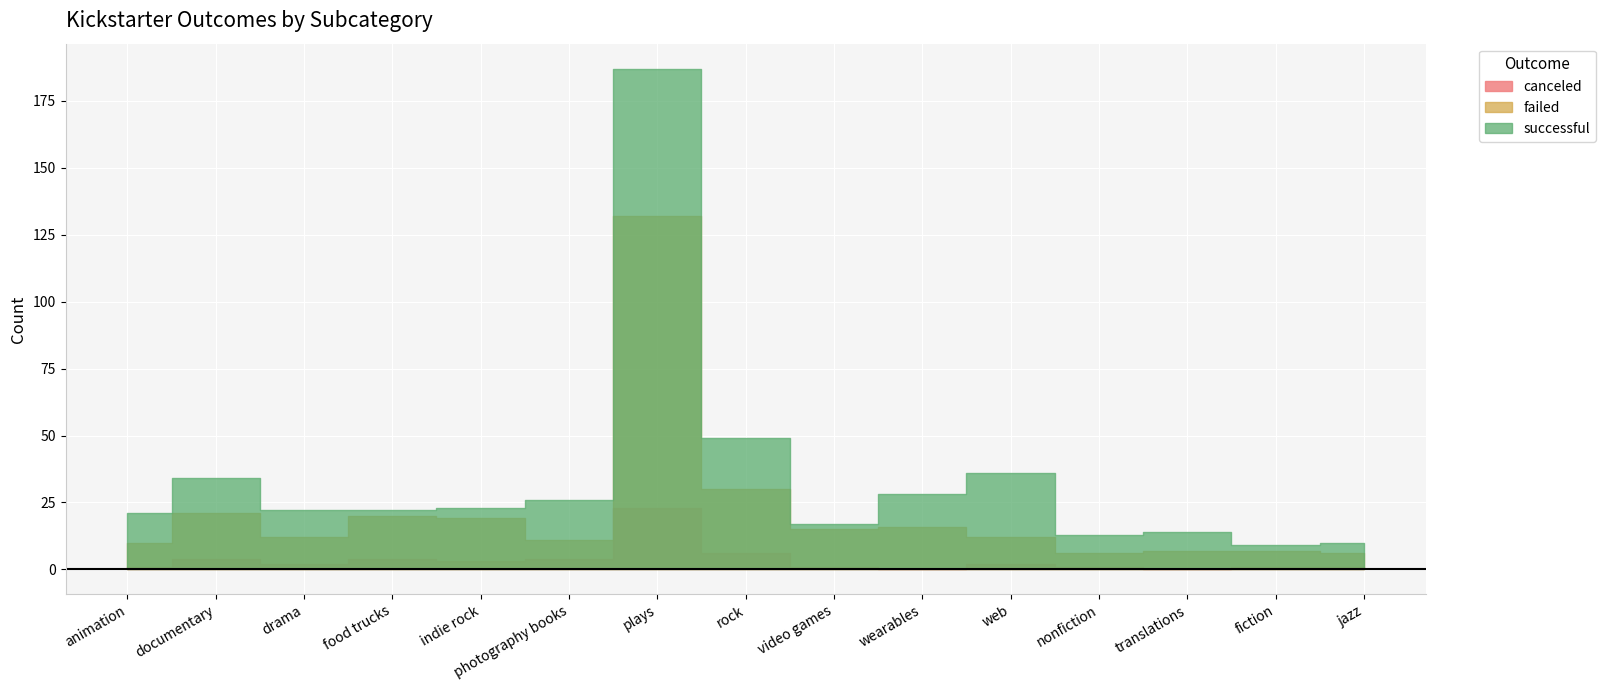

What is the minimum value for successful?

9